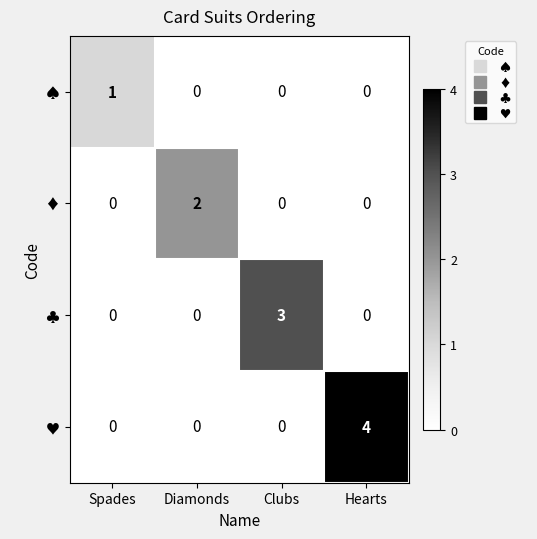

What is the difference between the highest and lowest values at Clubs?

3